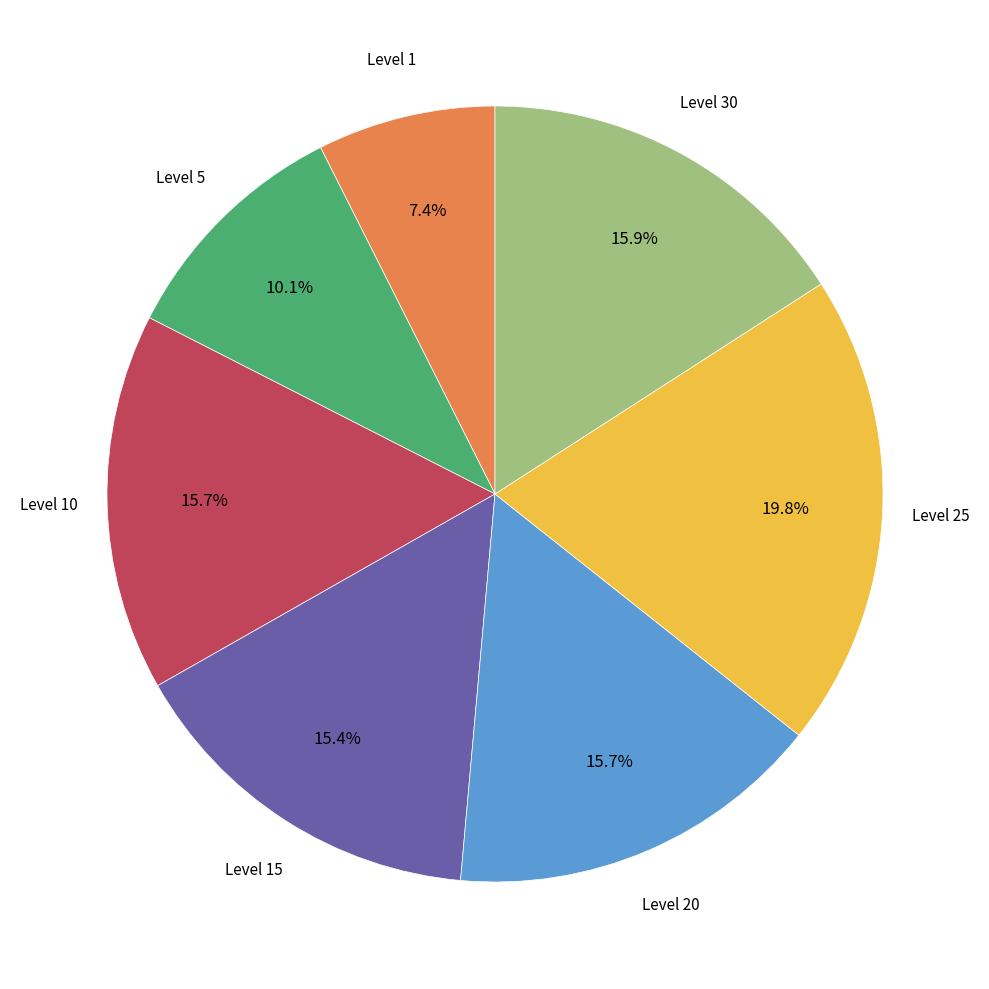

Does any single category account for the majority?

No